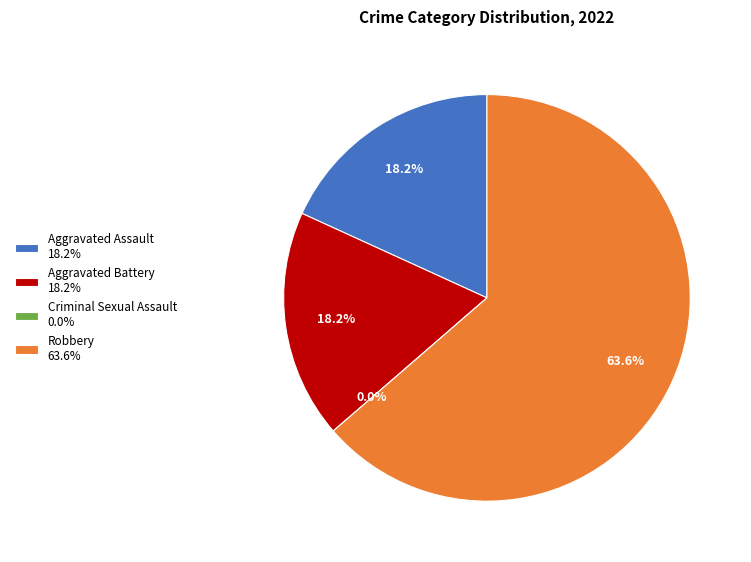

Count the number of slices in the pie.

4